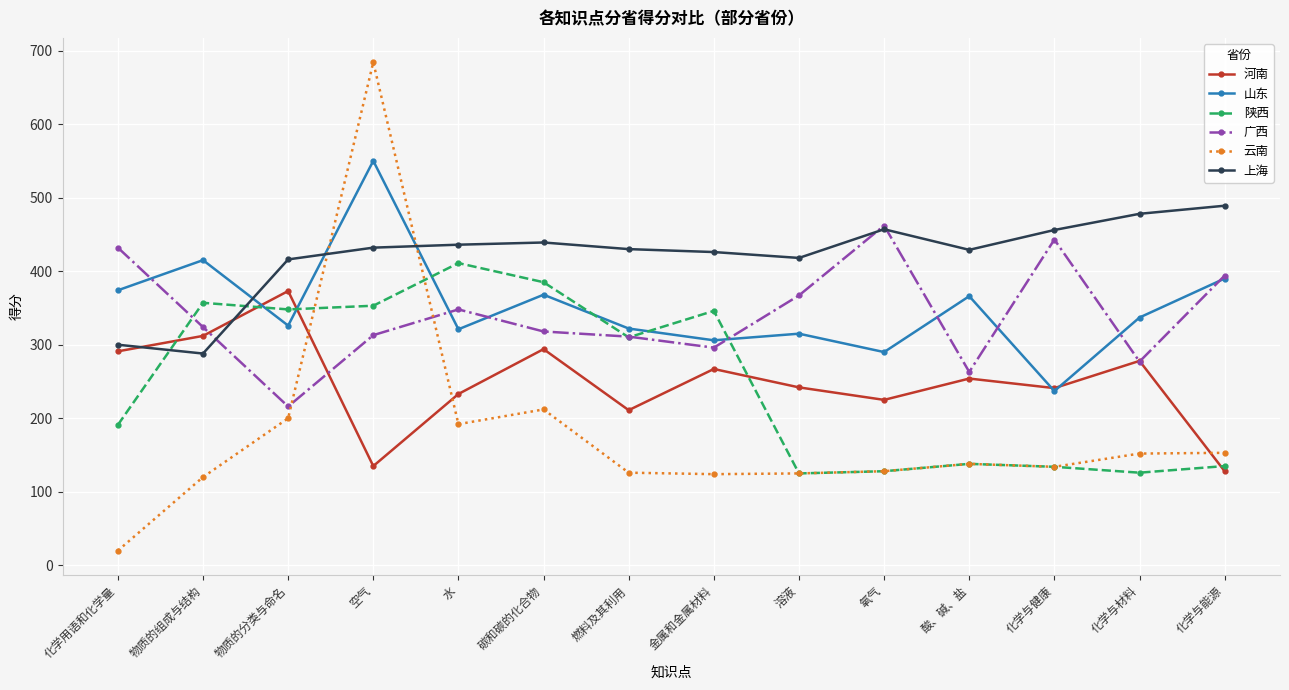

Where is the first local maximum for 广西?

水